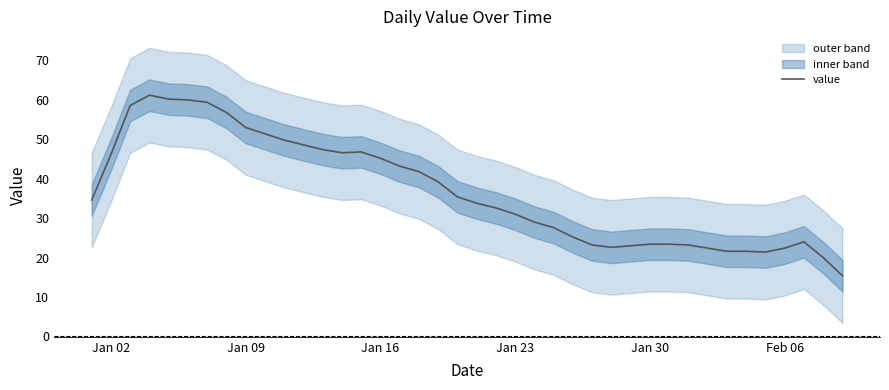

What is the lowest value of the value series?

15.4